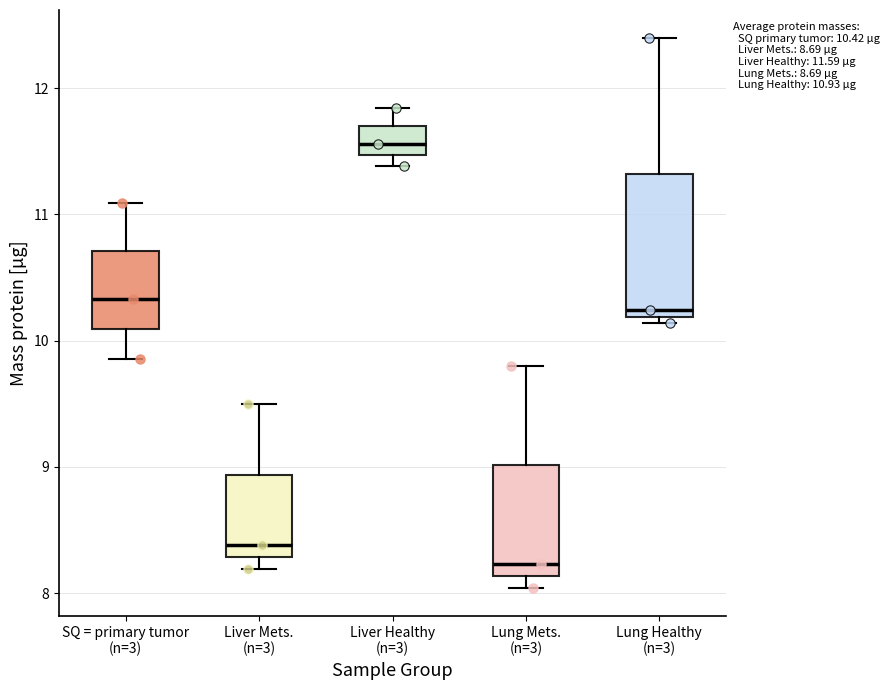

Which box has the lowest median line?

Lung Mets. (n=3)